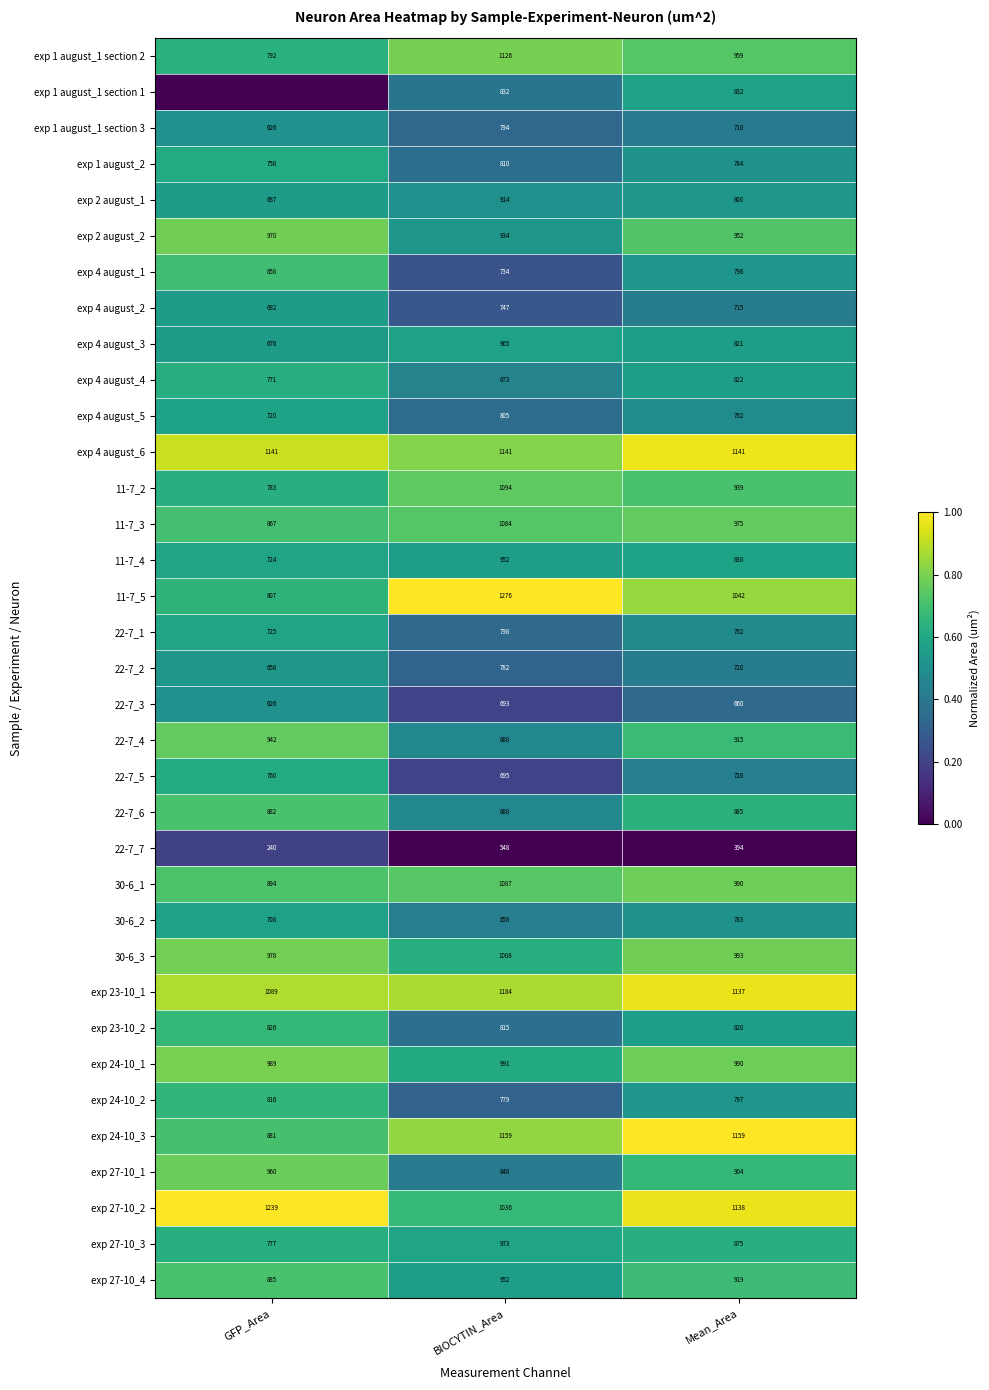

How many distinct data groups are displayed?

35